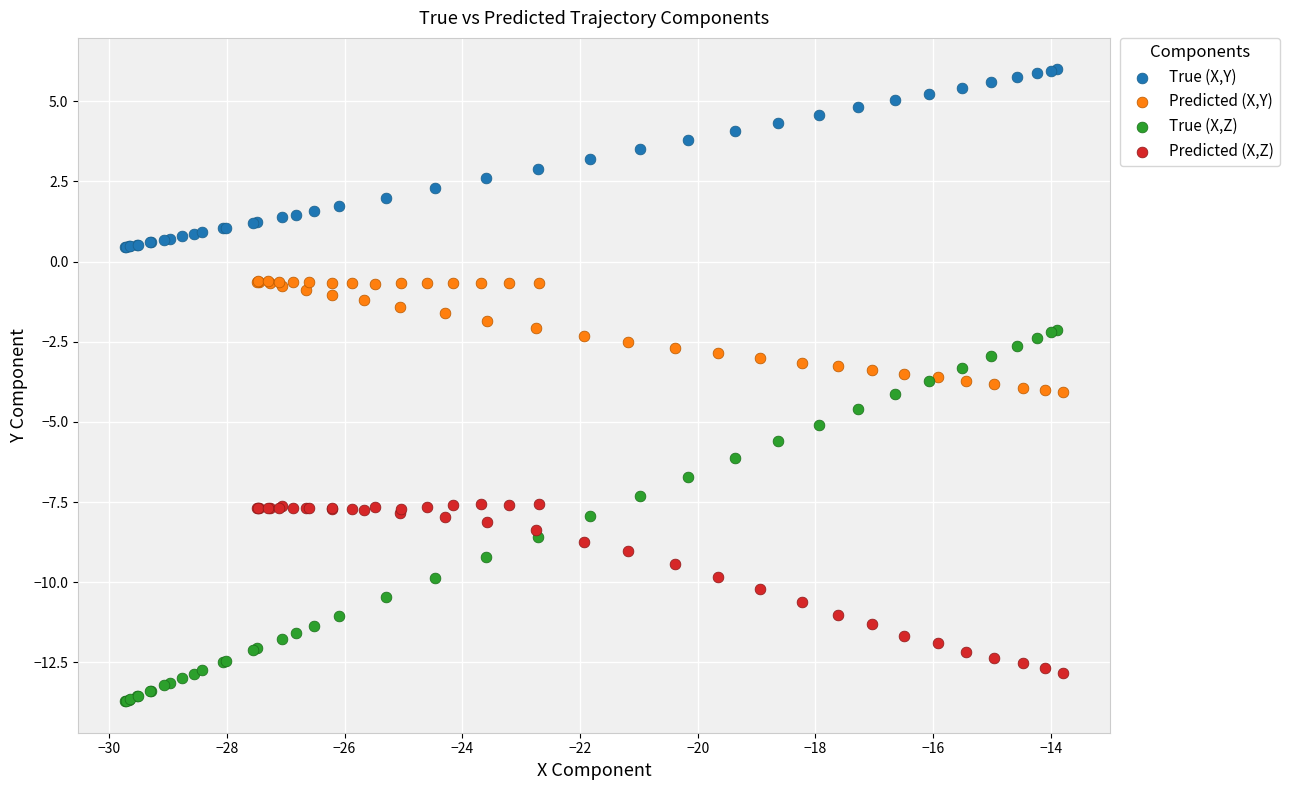

Which series contains the highest Y value?

True (X,Y)